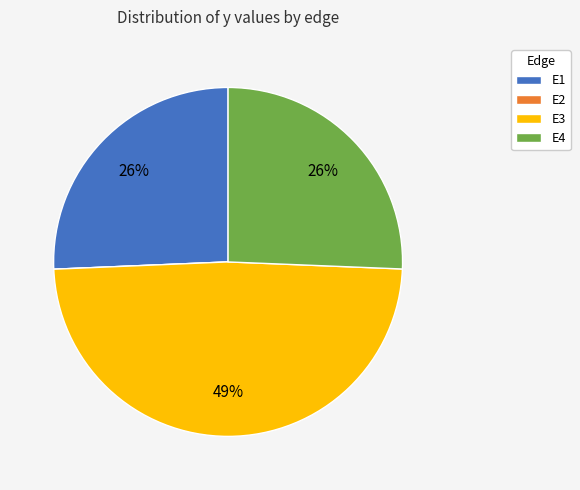

True or false: E4 accounts for 39% of the total.

False